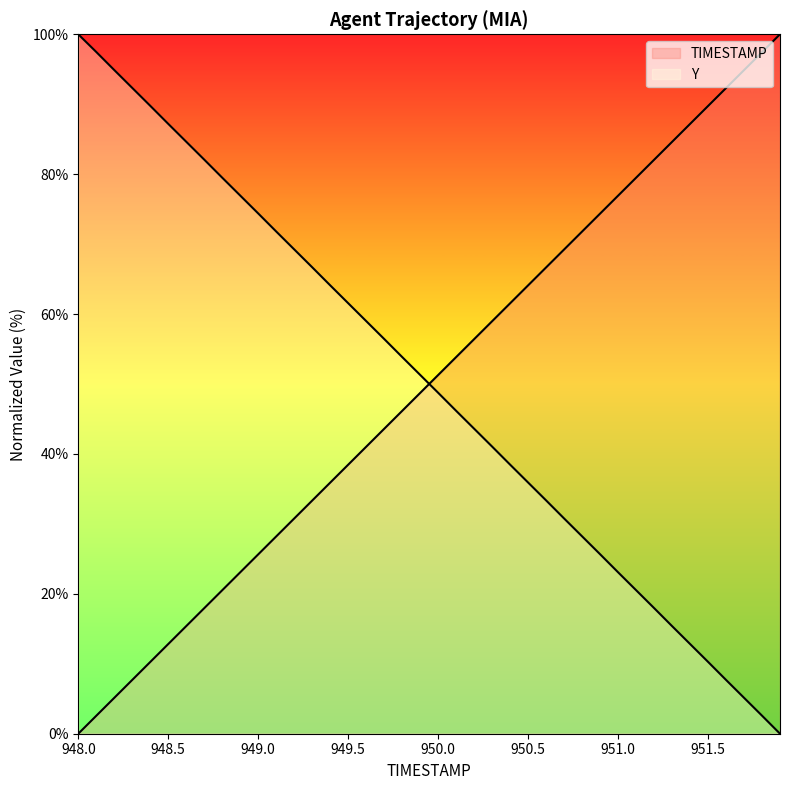

What are all the series names shown in the legend?

TIMESTAMP, Y